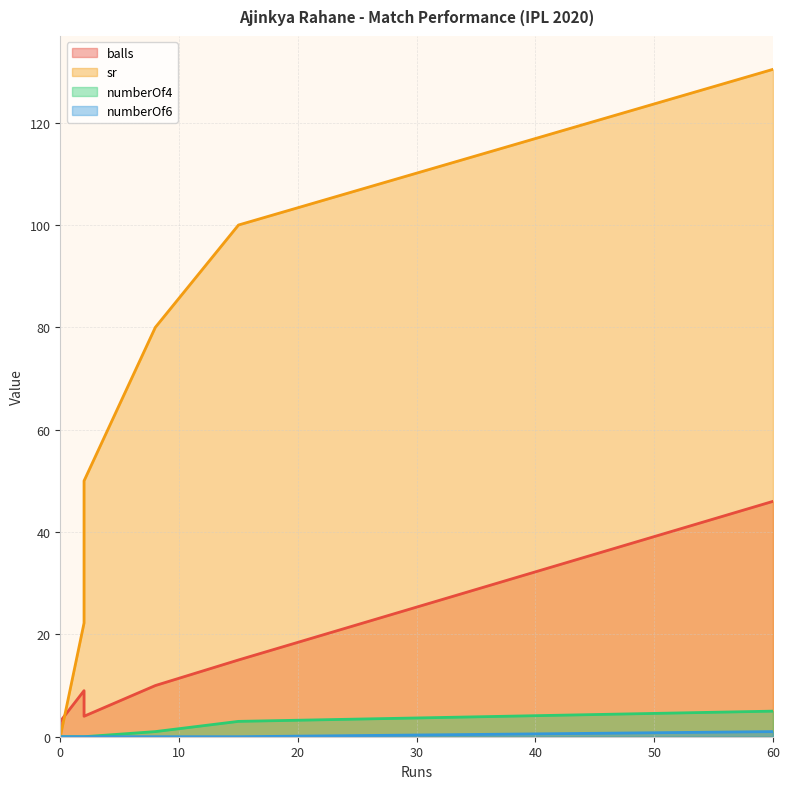

At which category does sr reach its first local peak?

60